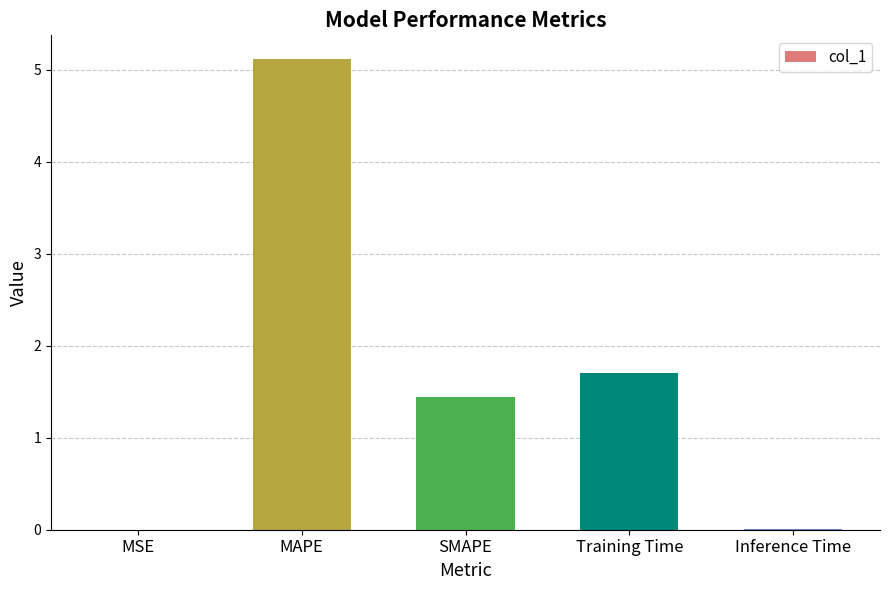

What is the sum of the values at Training Time and MAPE?

6.8